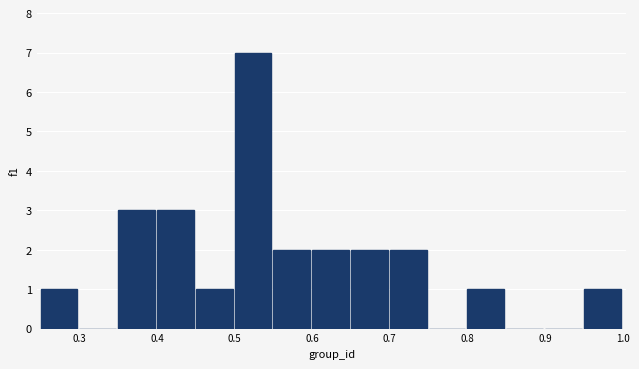

Reading left to right, transcribe this chart: for each bar, give the range it covers on the x-axis and its height. The values are not printed on the chart, so give them approximately, as read against the axis.

0.25 to 0.30: 1
0.30 to 0.35: 0
0.35 to 0.40: 3
0.40 to 0.45: 3
0.45 to 0.50: 1
0.50 to 0.55: 7
0.55 to 0.60: 2
0.60 to 0.65: 2
0.65 to 0.70: 2
0.70 to 0.75: 2
0.75 to 0.80: 0
0.80 to 0.85: 1
0.85 to 0.90: 0
0.90 to 0.95: 0
0.95 to 1.00: 1